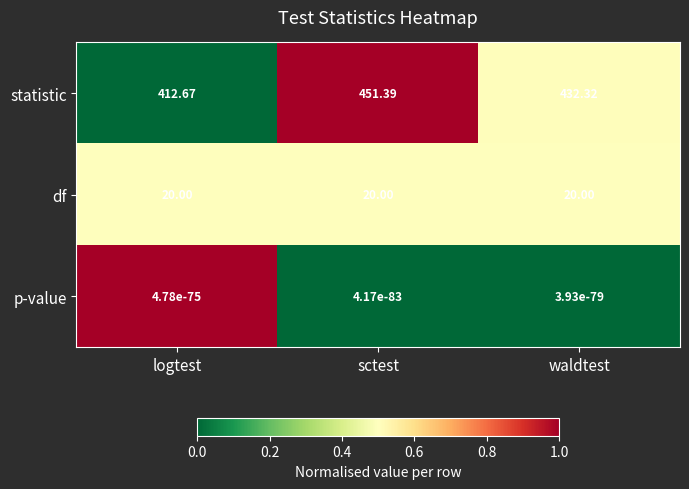

List the series in order of their peak value, lowest first.

p-value, df, statistic